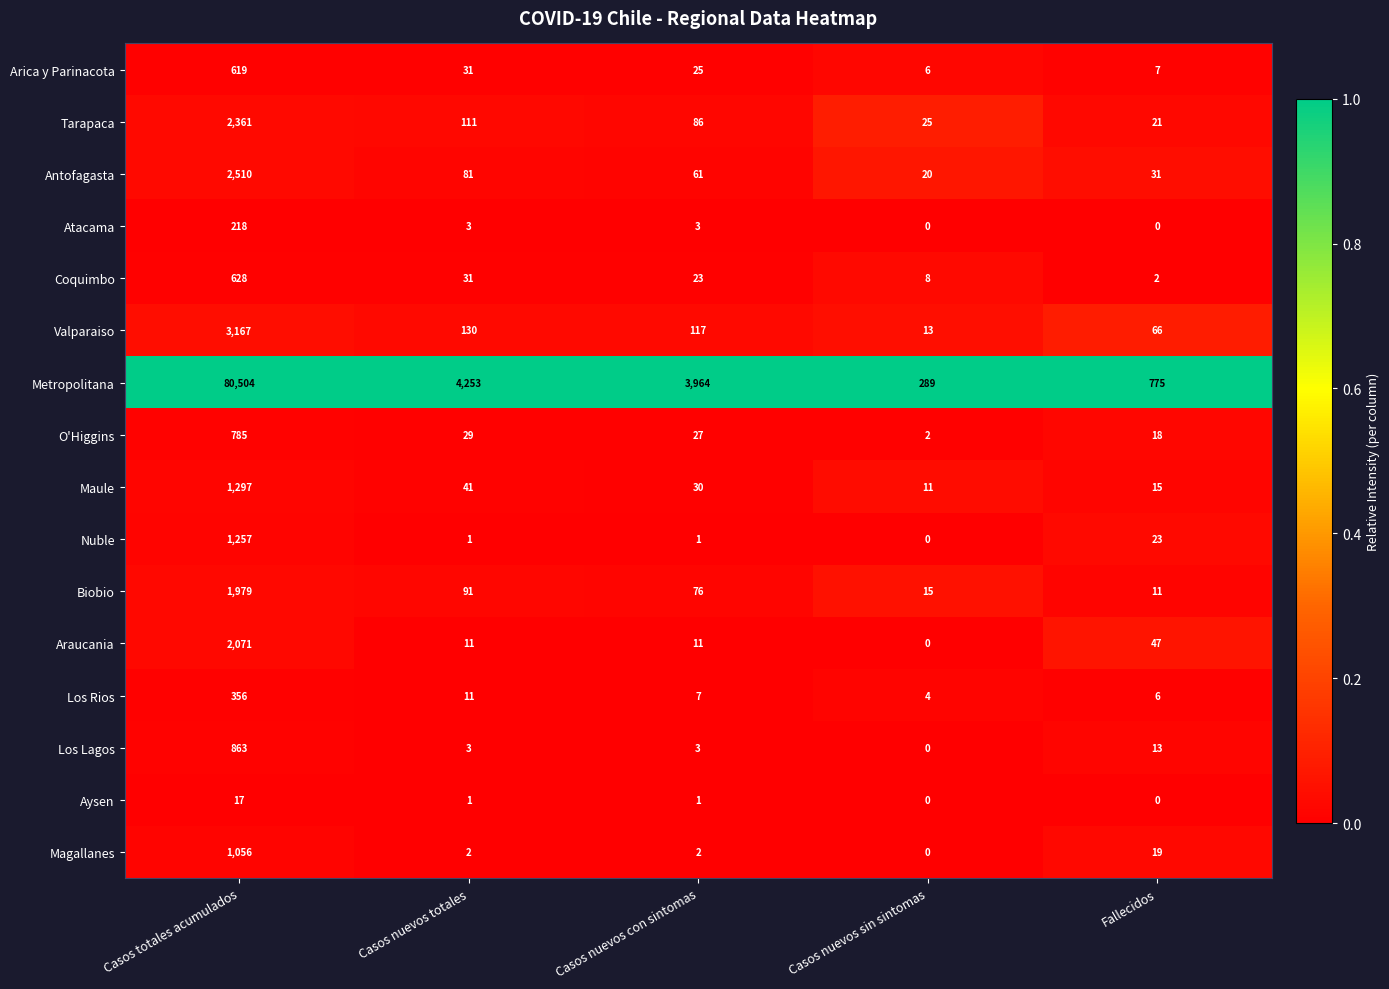

What is the difference between the Coquimbo values at Casos nuevos con sintomas and Casos nuevos totales?

8